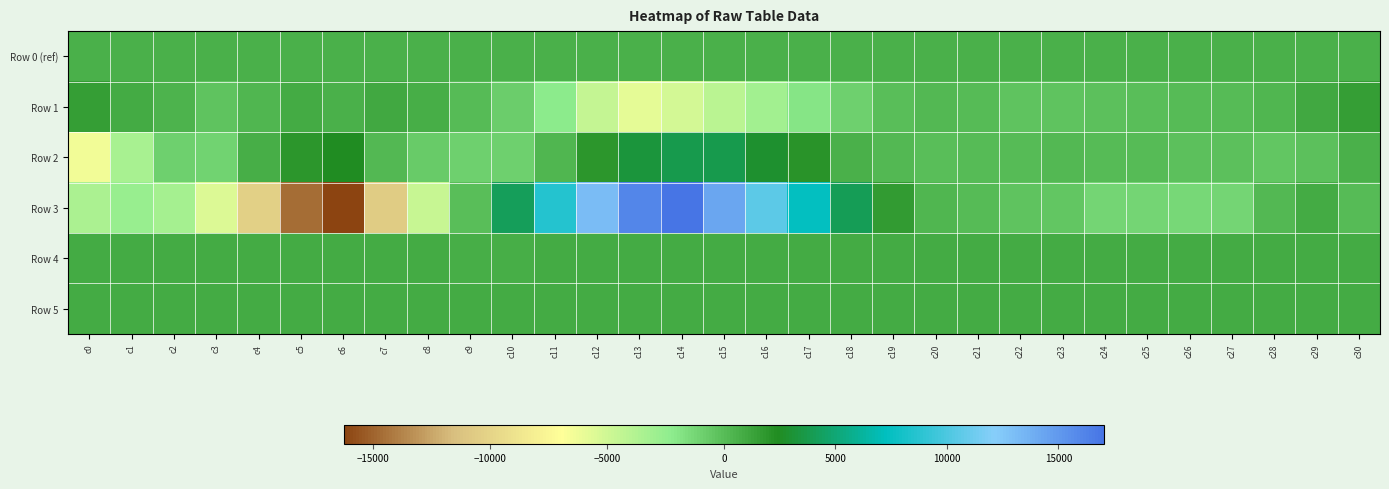

Which label corresponds to the smallest value in the chart?

c6